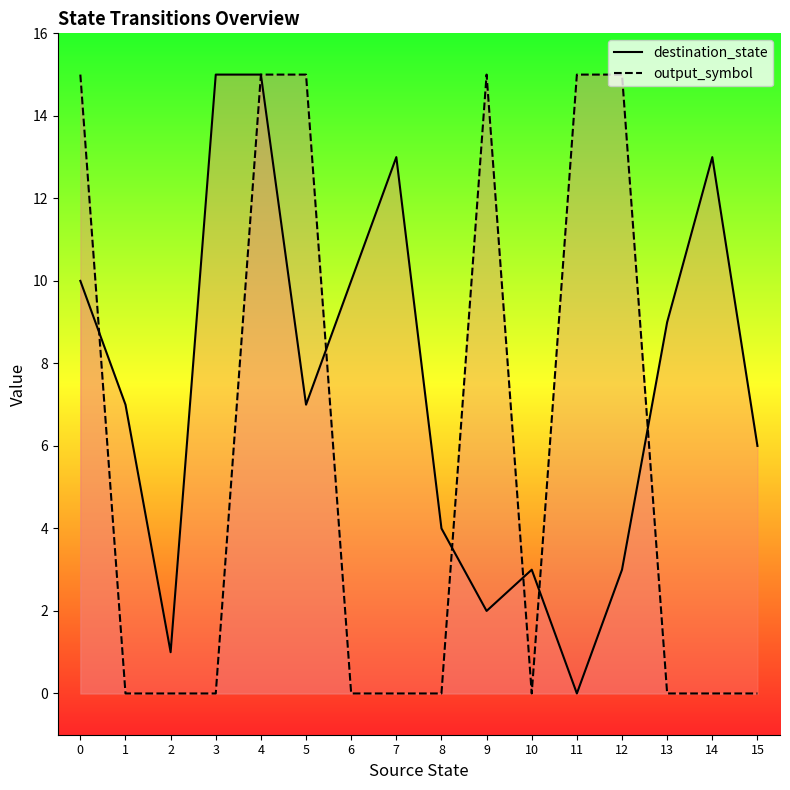

How many data points does each series have?

16